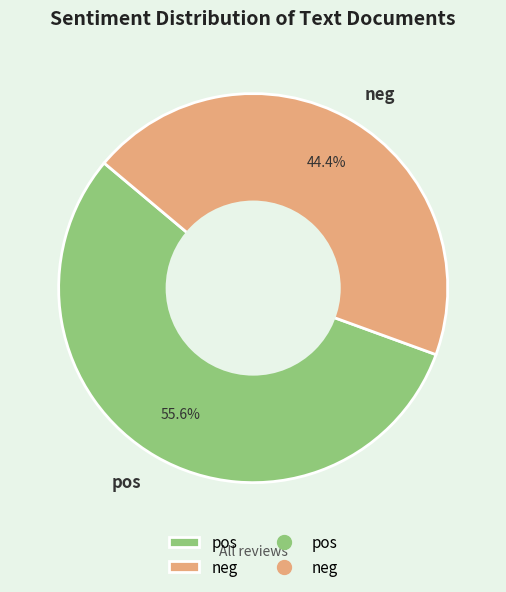

How many segments does this pie chart have?

2